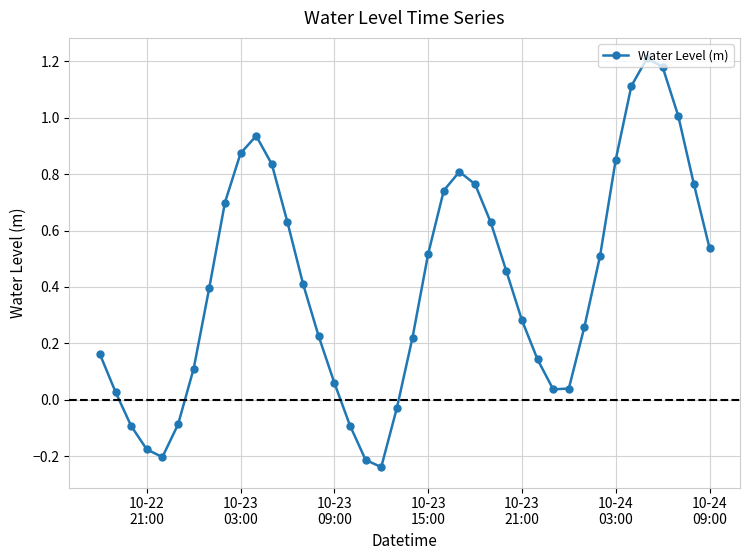

What is the value of the 17th point from the left?

-0.1